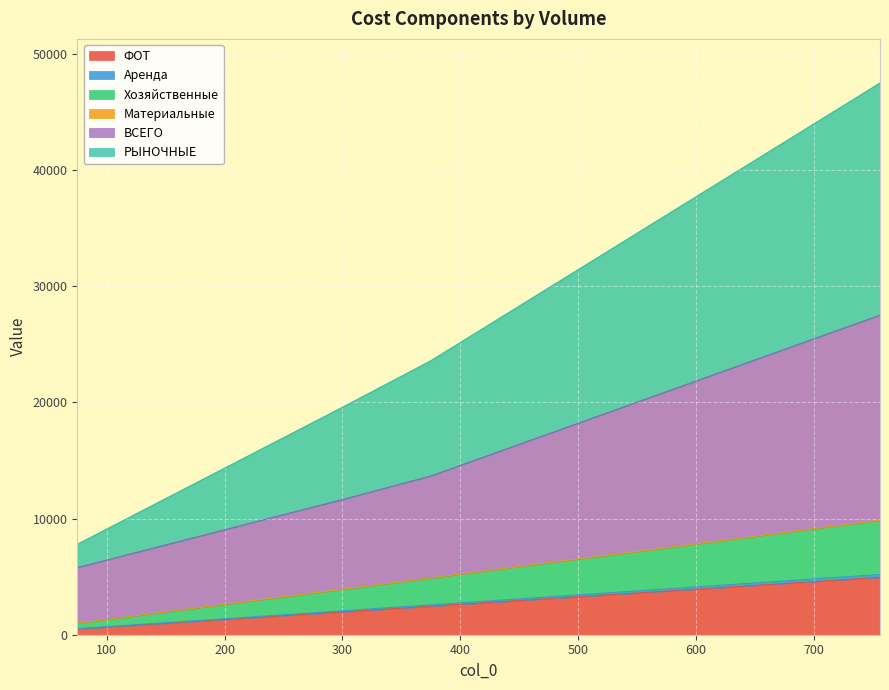

Between 300 and 75, which is larger?

300